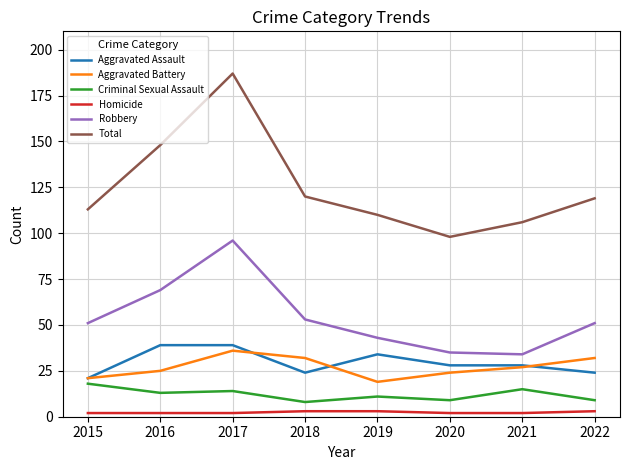

What is the sum of all Homicide values?

19